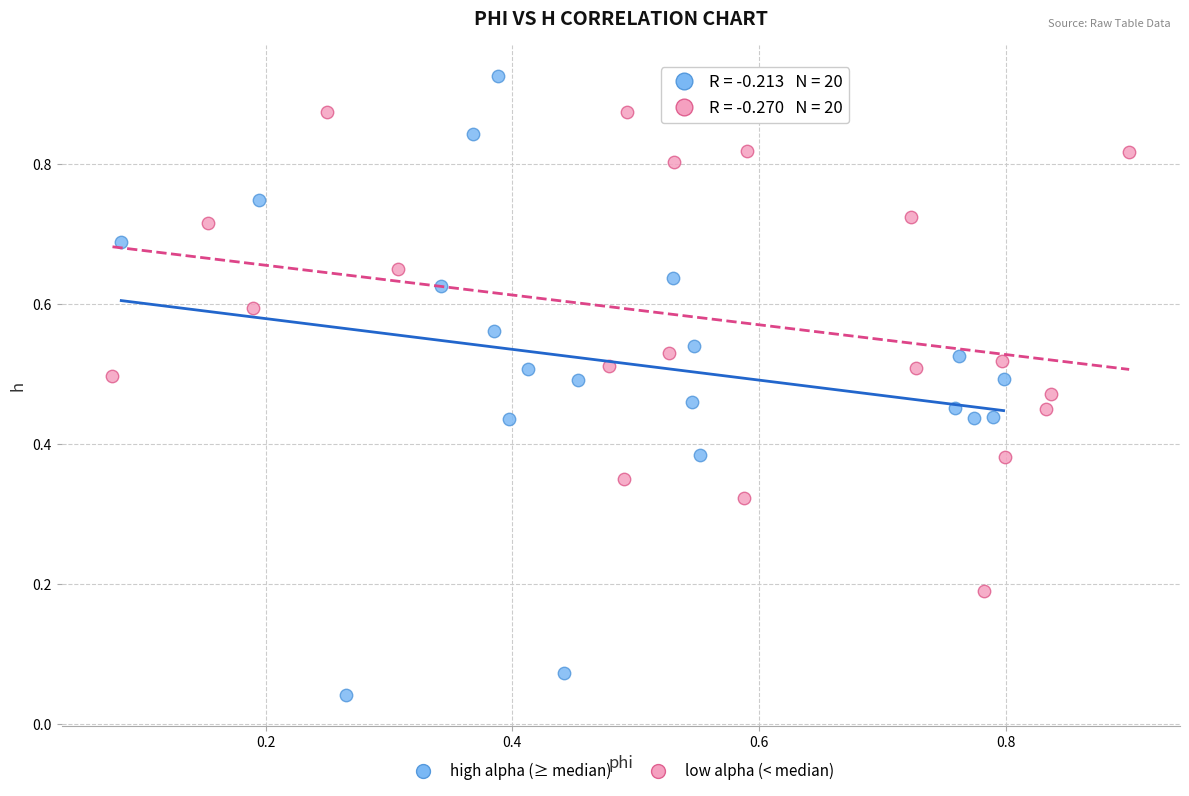

Which series reaches the maximum Y coordinate?

high alpha (≥ median)